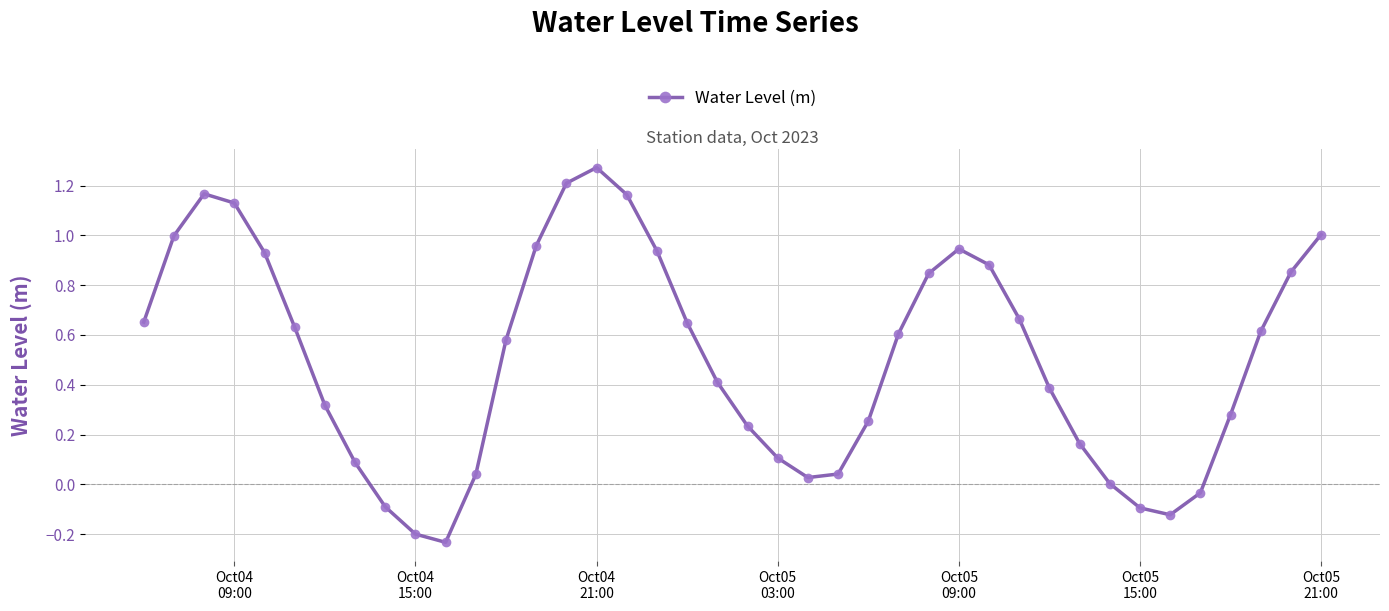

Is this an area chart (filled region under the line)?

No